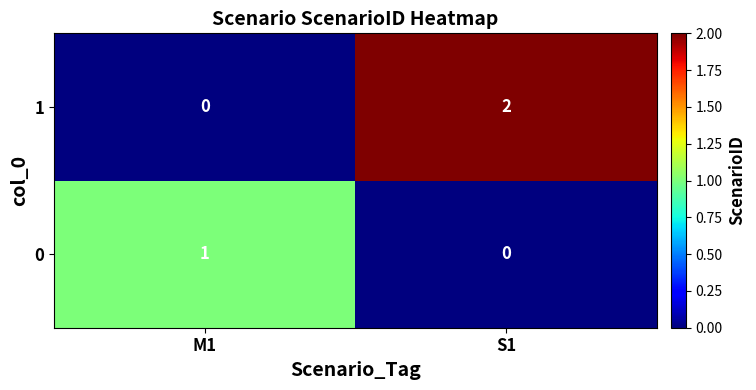

Which series has the largest range (max minus min)?

1